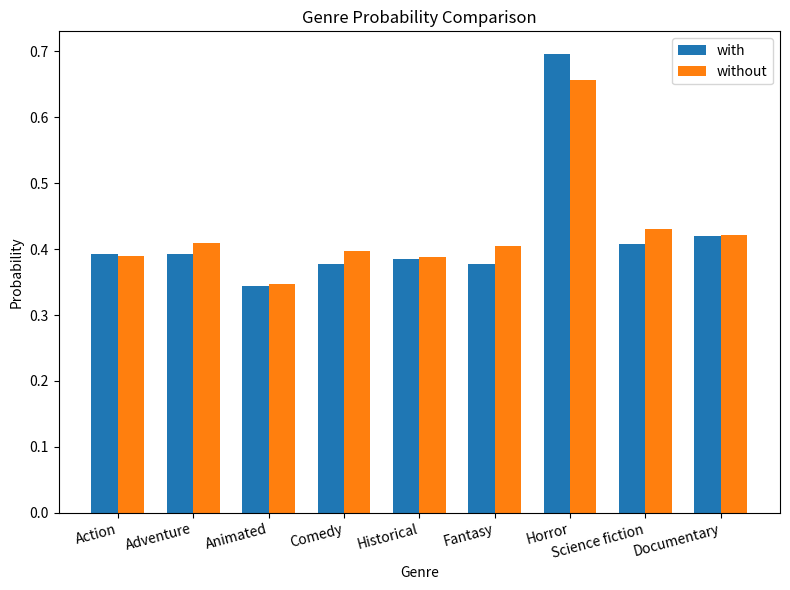

Is it true that with equals 0.6 at Comedy?

False